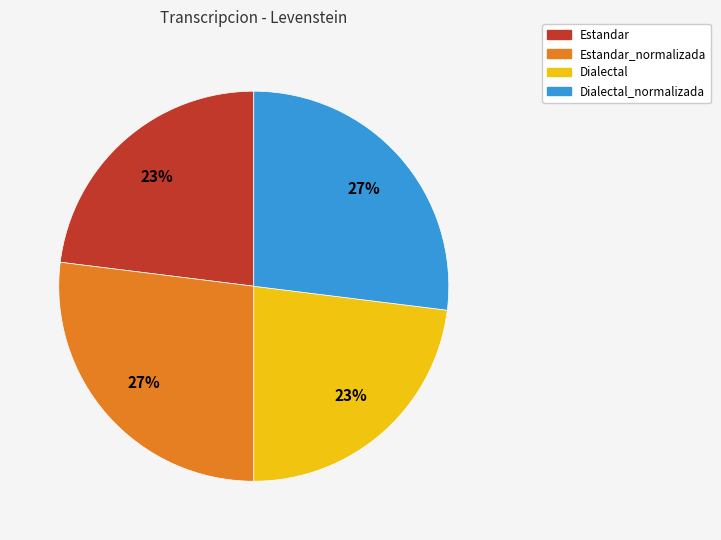

The Estandar_normalizada slice represents 16% of the pie. True or false?

False